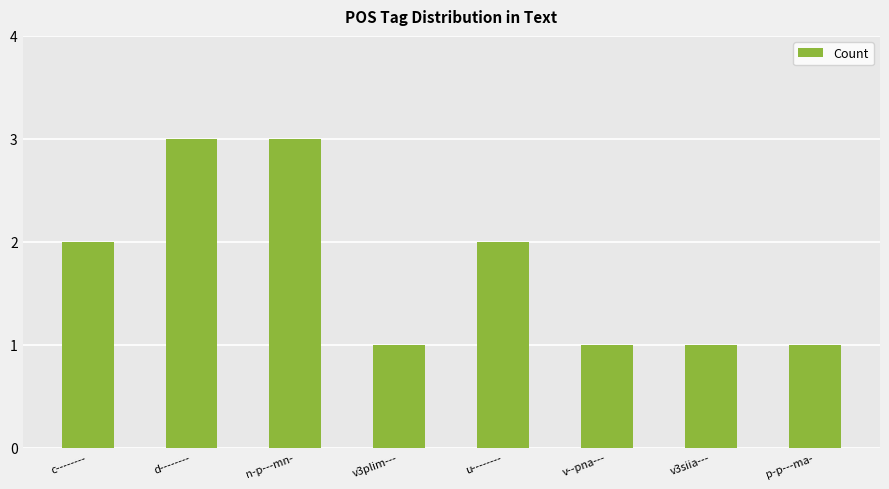

What is the greatest value displayed?

3